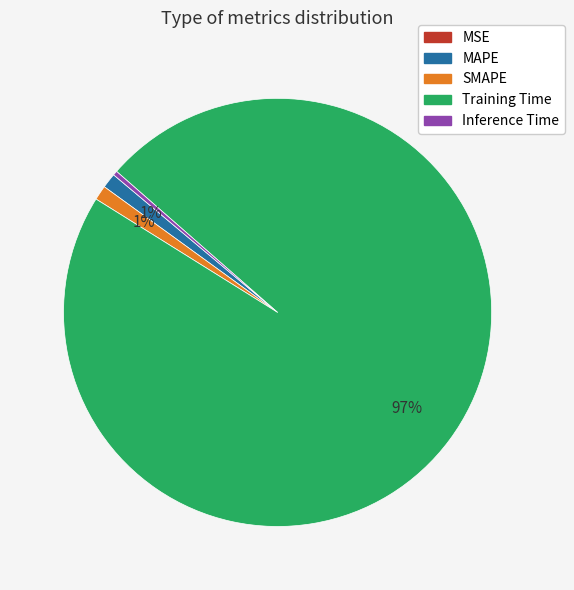

Is it true that MAPE is 11% of the pie?

False